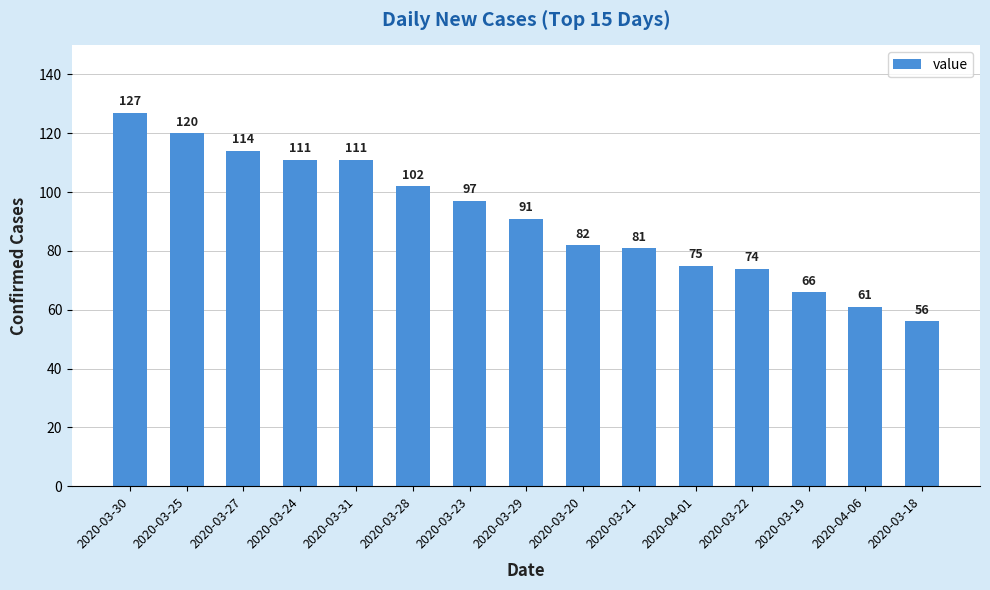

What is the approximate value at 2020-04-01, to the nearest 5?

75